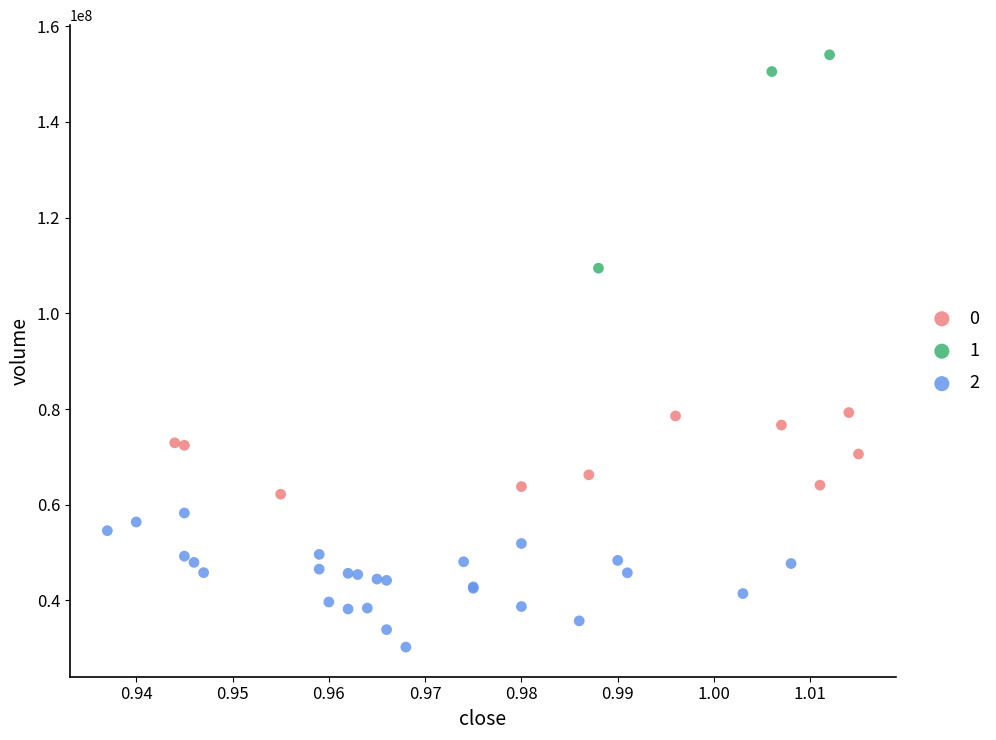

What are all the series names shown in the legend?

0, 1, 2